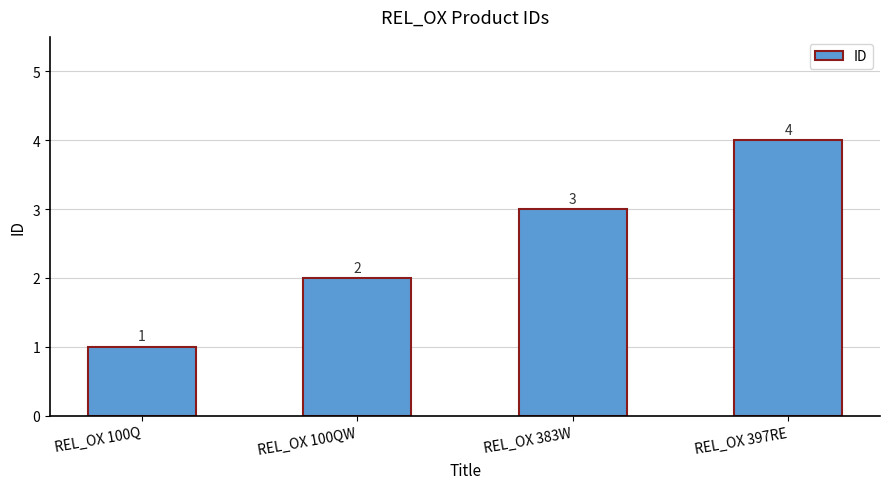

The chart shows a value of 0 at REL_OX 100Q. True or false?

False